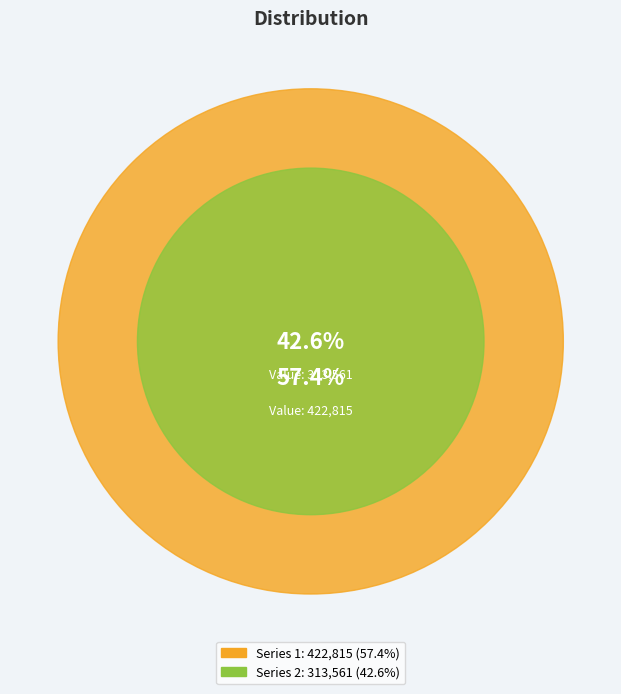

How many slices are in this pie chart?

2